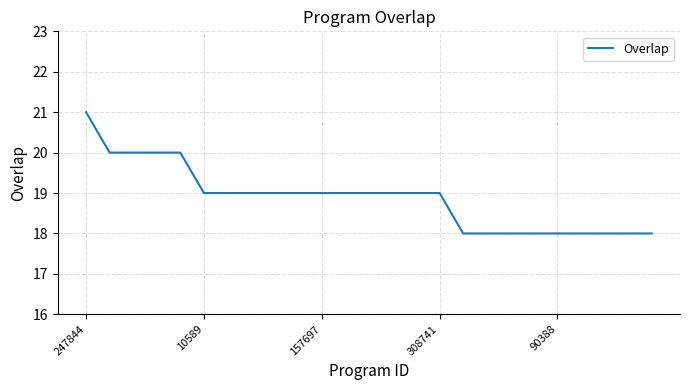

What is the maximum value shown in the chart?

21